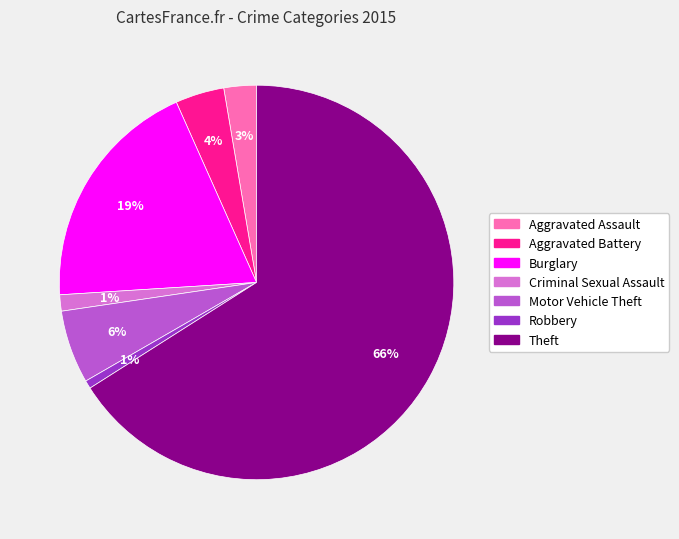

To the nearest percent, what is the difference between the largest and smallest slice percentages?

65%